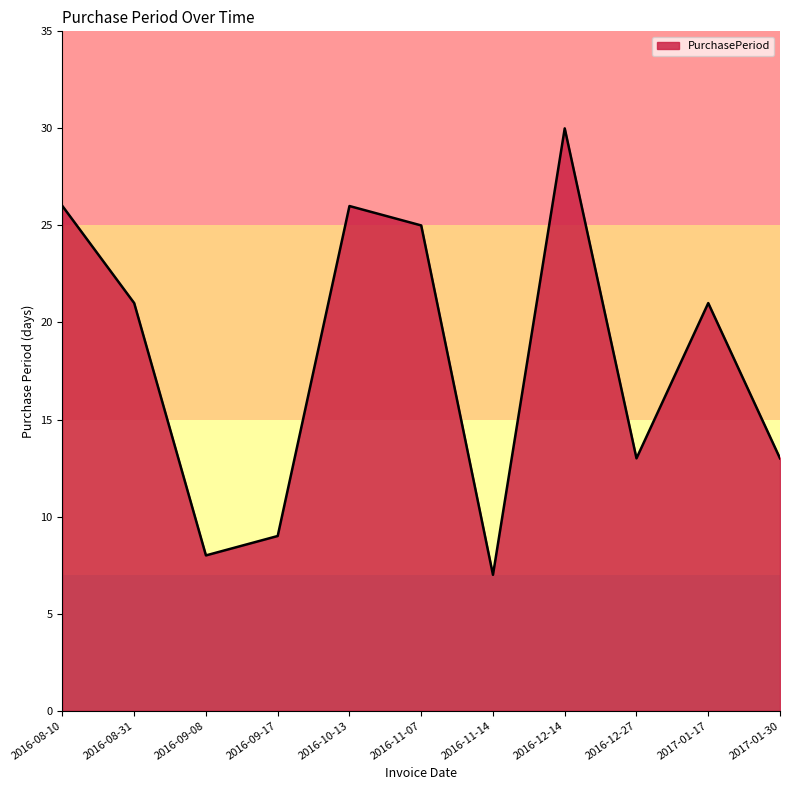

What is the difference between the second highest and second lowest values?

18